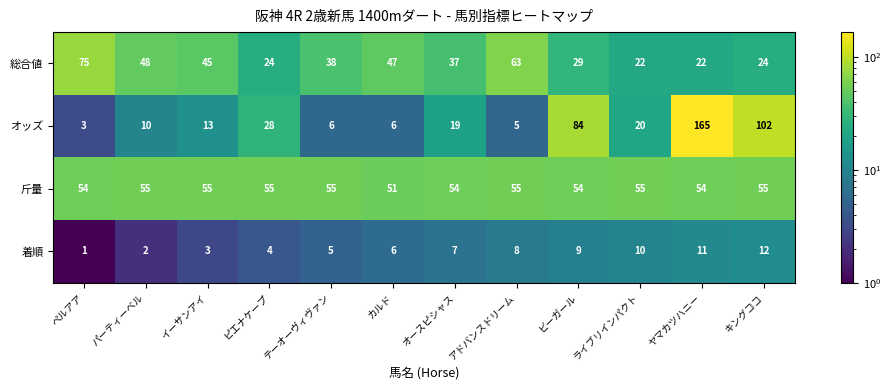

Which series has the widest spread of values?

オッズ